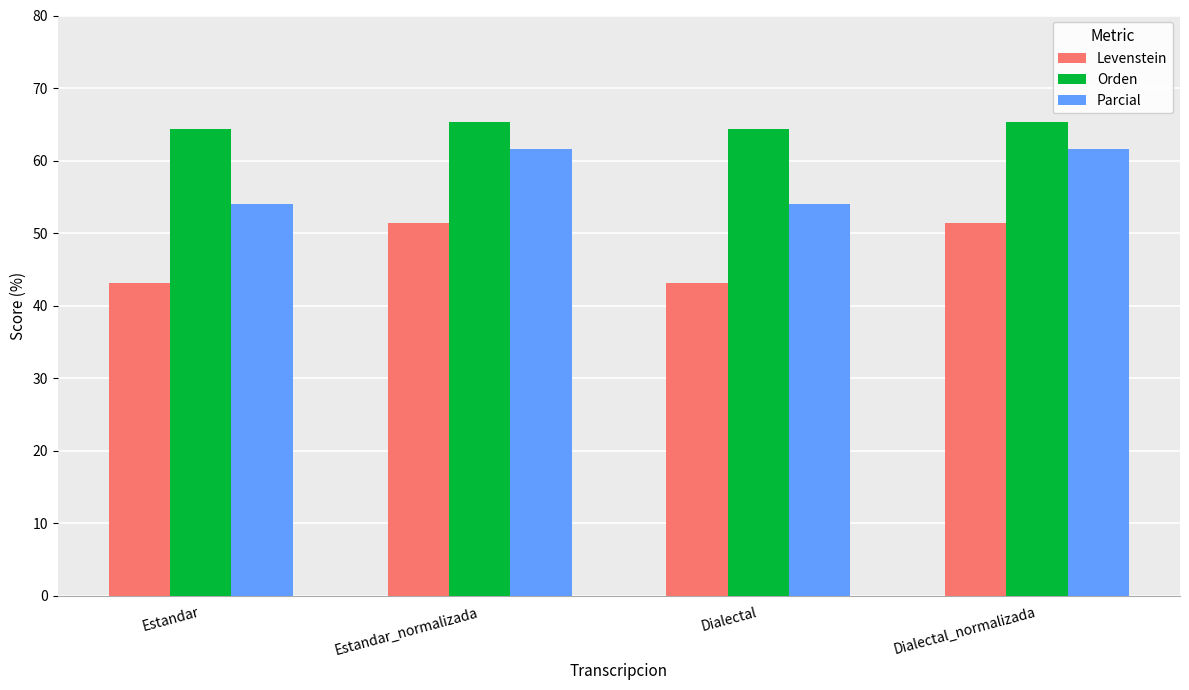

Between Estandar_normalizada and Dialectal, which series saw the biggest shift?

Levenstein